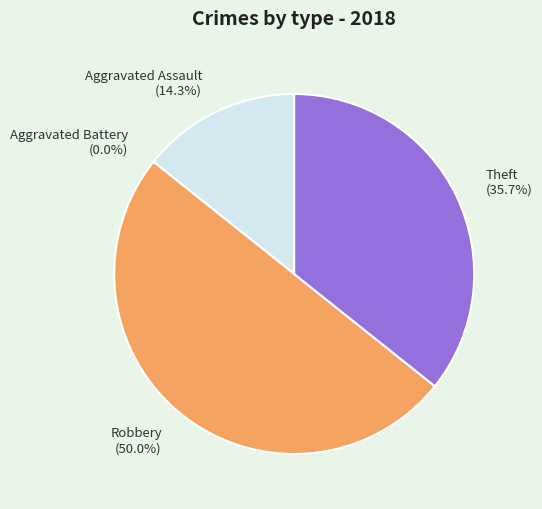

To the nearest percent, what is the difference between the Aggravated Assault and Aggravated Battery slice percentages?

14%